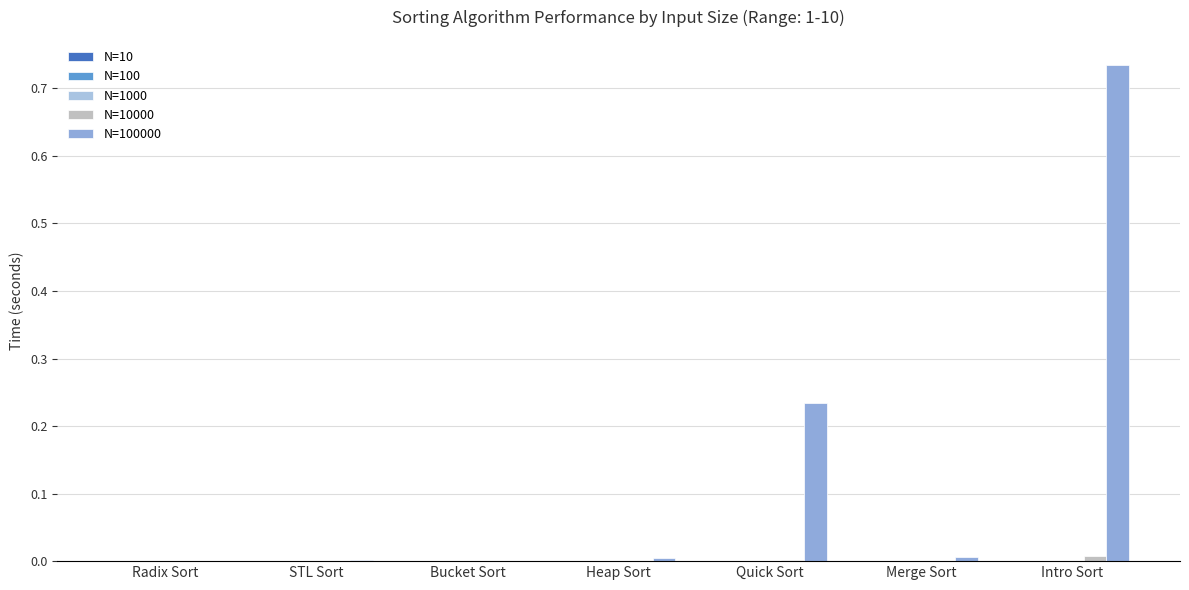

Does the chart contain stacked bars?

No